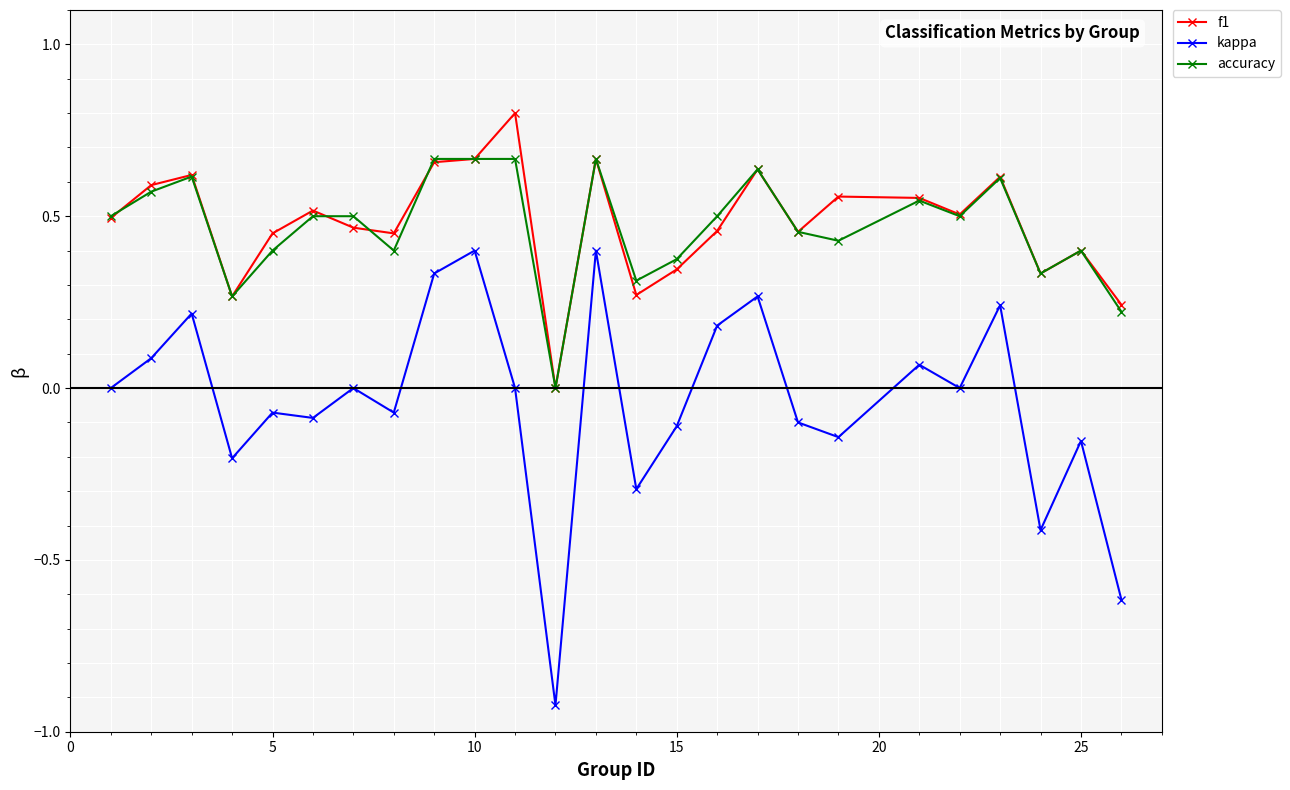

True or false: accuracy and kappa cross at least once.

False